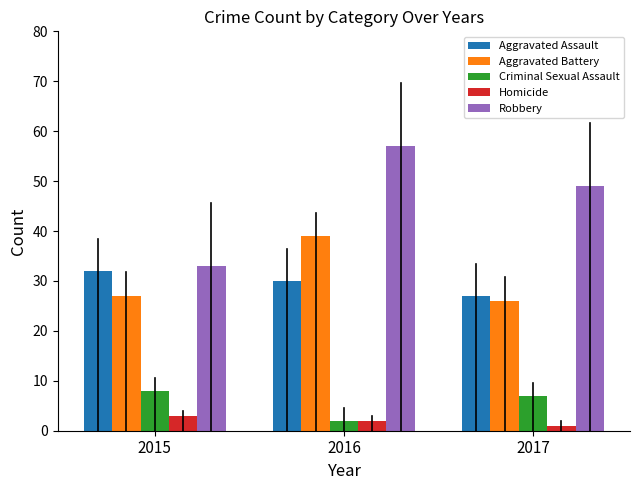

What is the value of the Homicide bar at the 3rd from the left?

1